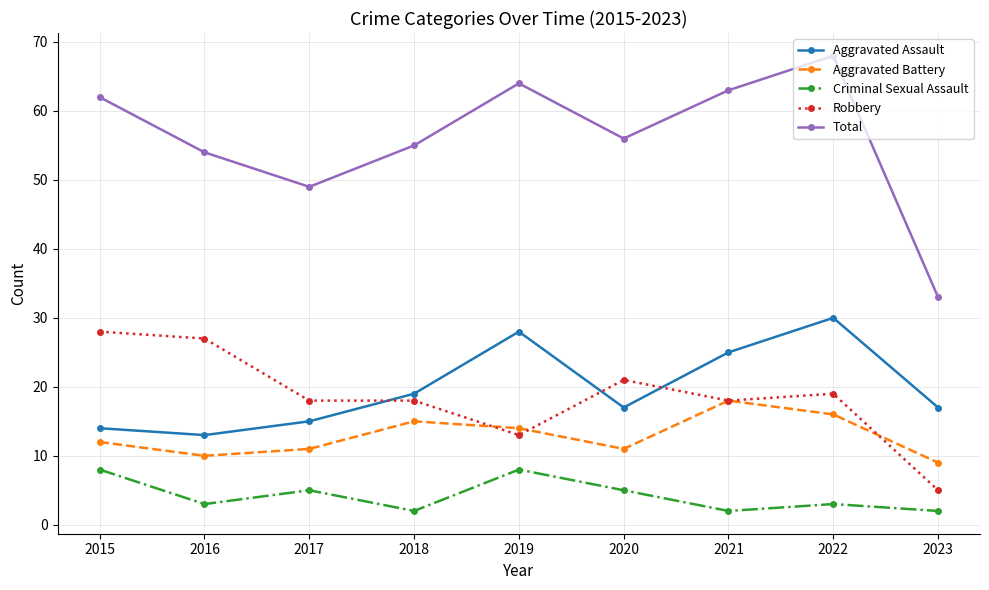

Reading right to left, extract all data points from this chart.

Aggravated Assault: 2023=17	2022=30	2021=25	2020=17	2019=28	2018=19	2017=15	2016=13	2015=14
Aggravated Battery: 2023=9	2022=16	2021=18	2020=11	2019=14	2018=15	2017=11	2016=10	2015=12
Criminal Sexual Assault: 2023=2	2022=3	2021=2	2020=5	2019=8	2018=2	2017=5	2016=3	2015=8
Robbery: 2023=5	2022=19	2021=18	2020=21	2019=13	2018=18	2017=18	2016=27	2015=28
Total: 2023=33	2022=68	2021=63	2020=56	2019=64	2018=55	2017=49	2016=54	2015=62